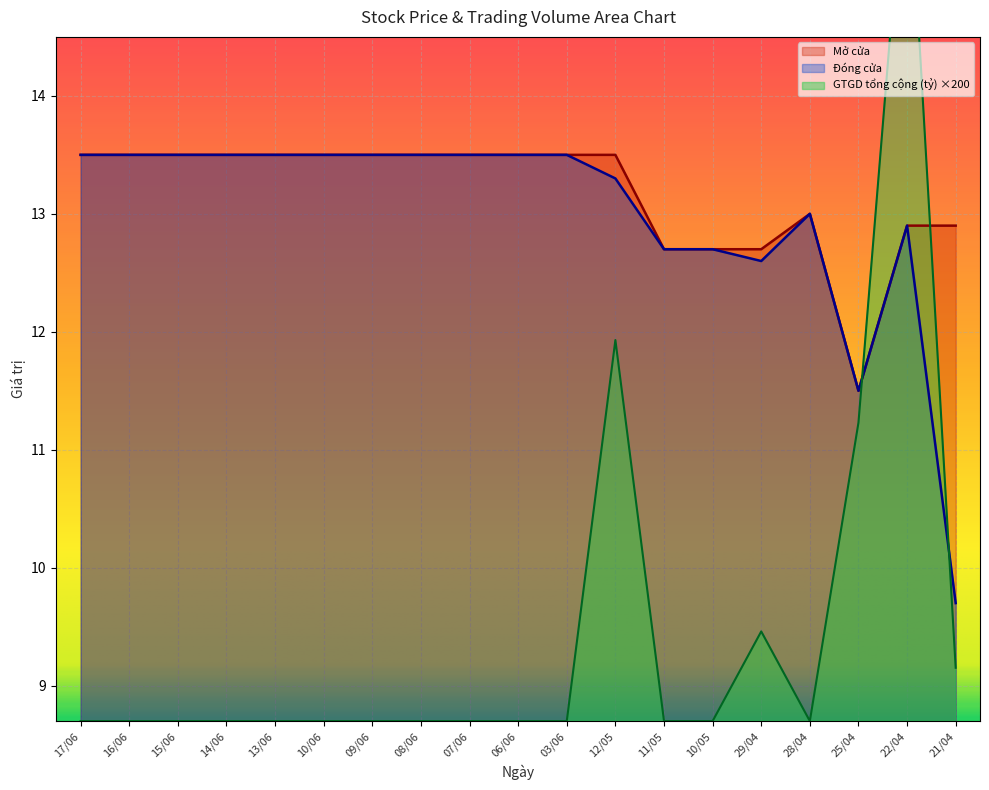

Is it true that Đóng cửa equals 12.9 at 22/04?

True